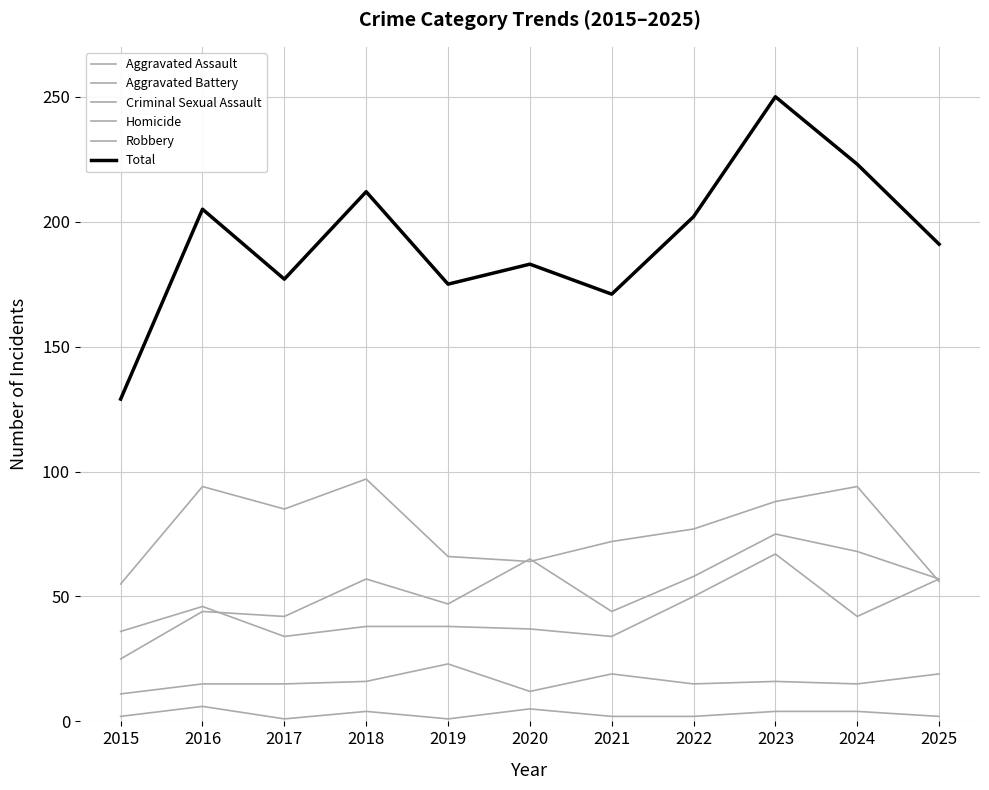

Is this an area chart (filled region under the line)?

No